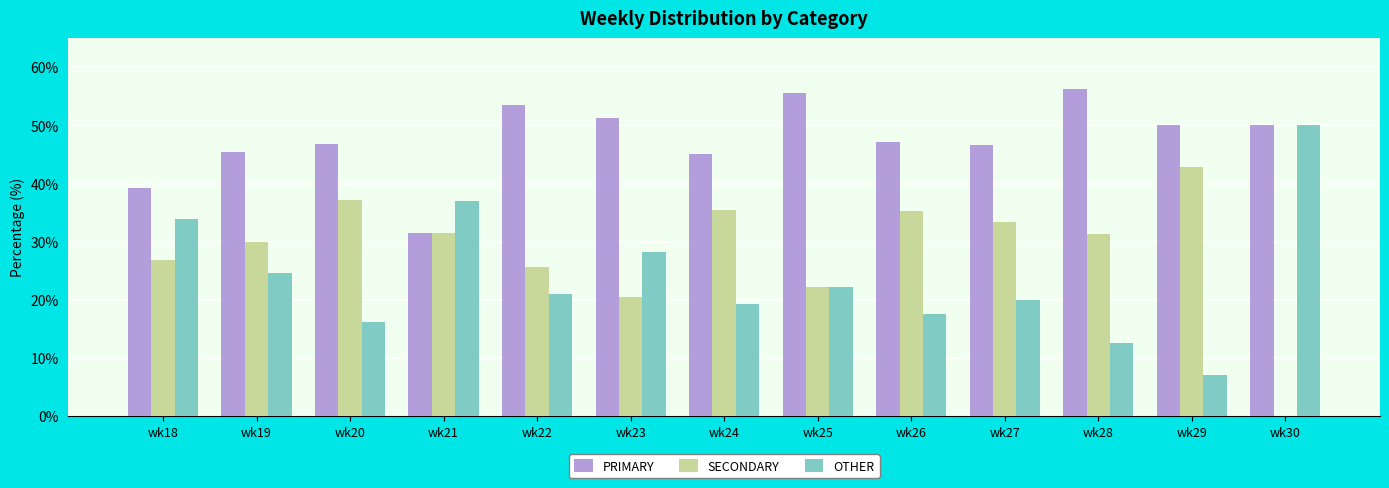

What is the sum of the PRIMARY values at wk27 and wk30?

96.7